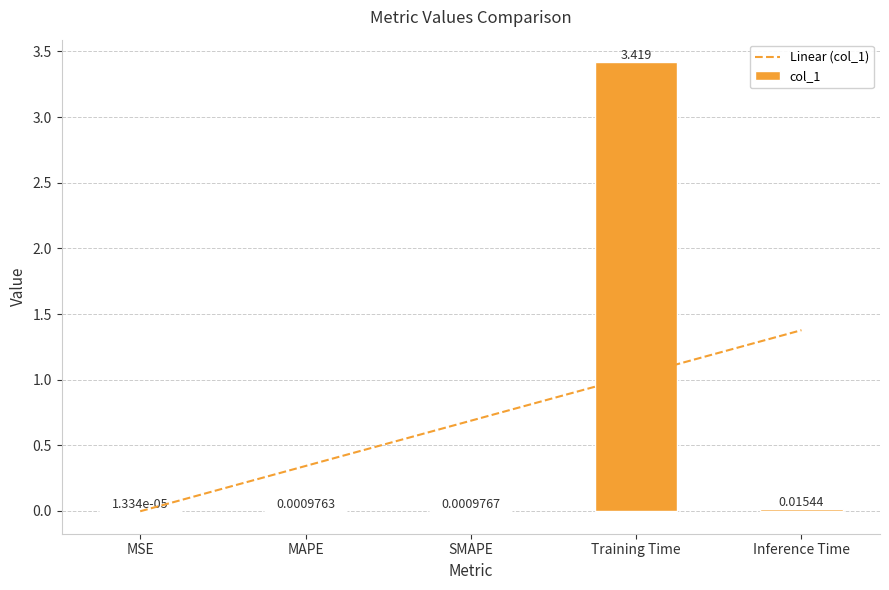

What is the difference between the maximum and minimum values in the Linear (col_1) series?

1.4